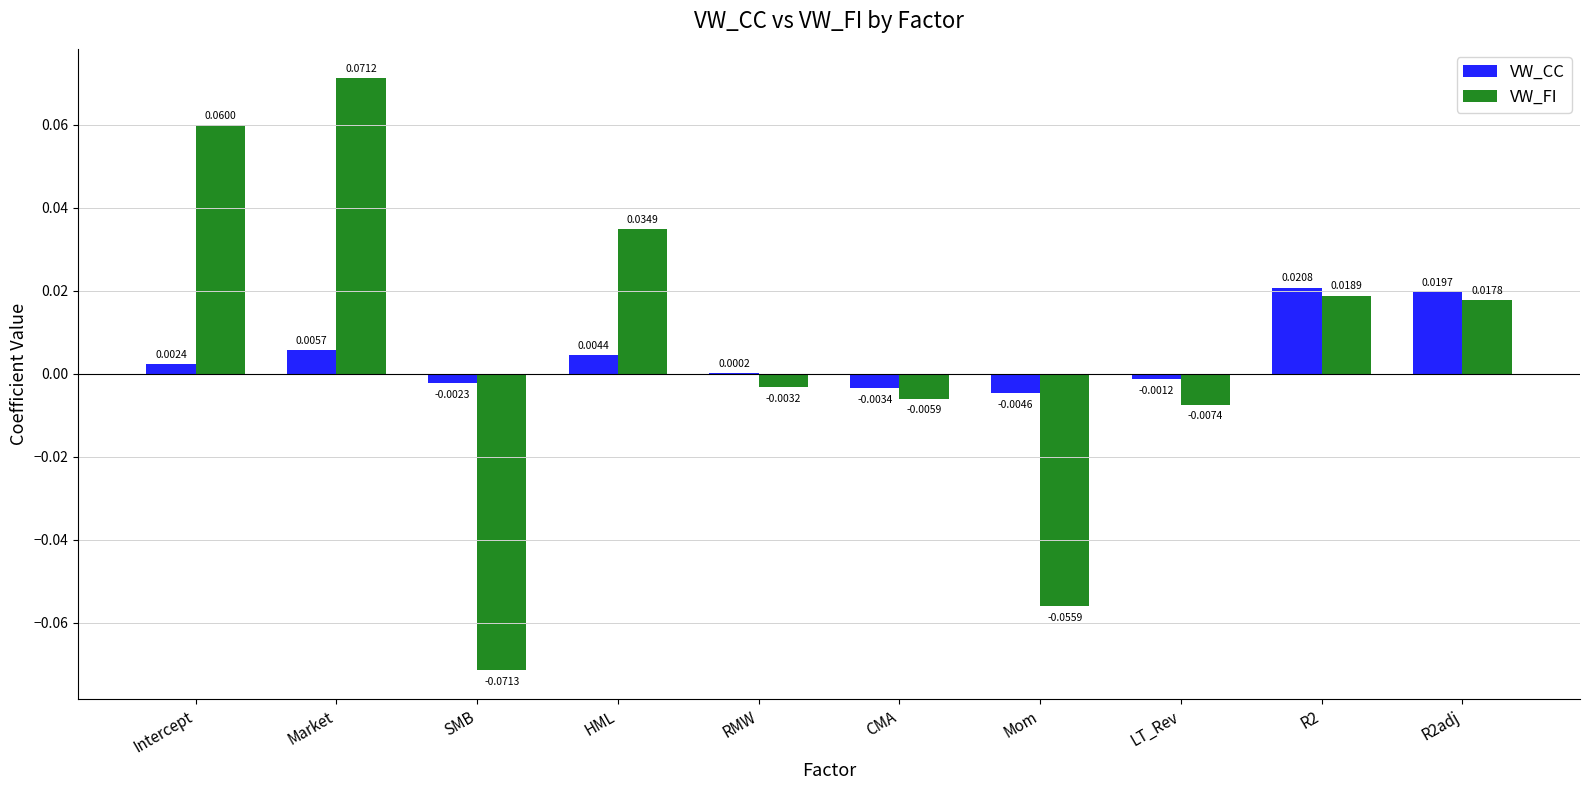

At which category does the chart reach its peak across all series?

Market